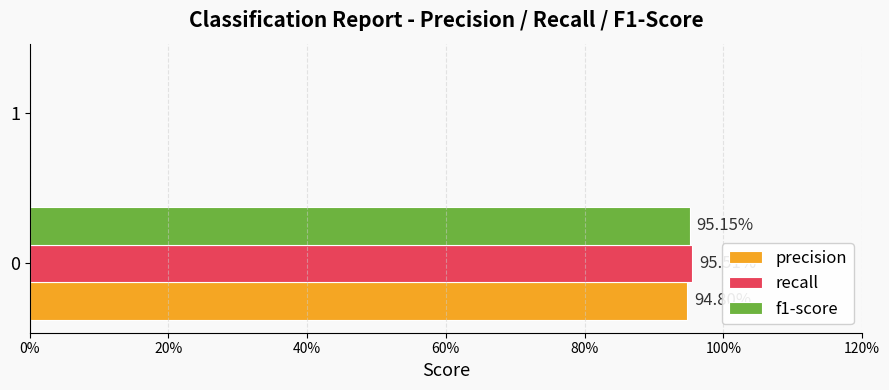

What are all the series names shown in the legend?

precision, recall, f1-score